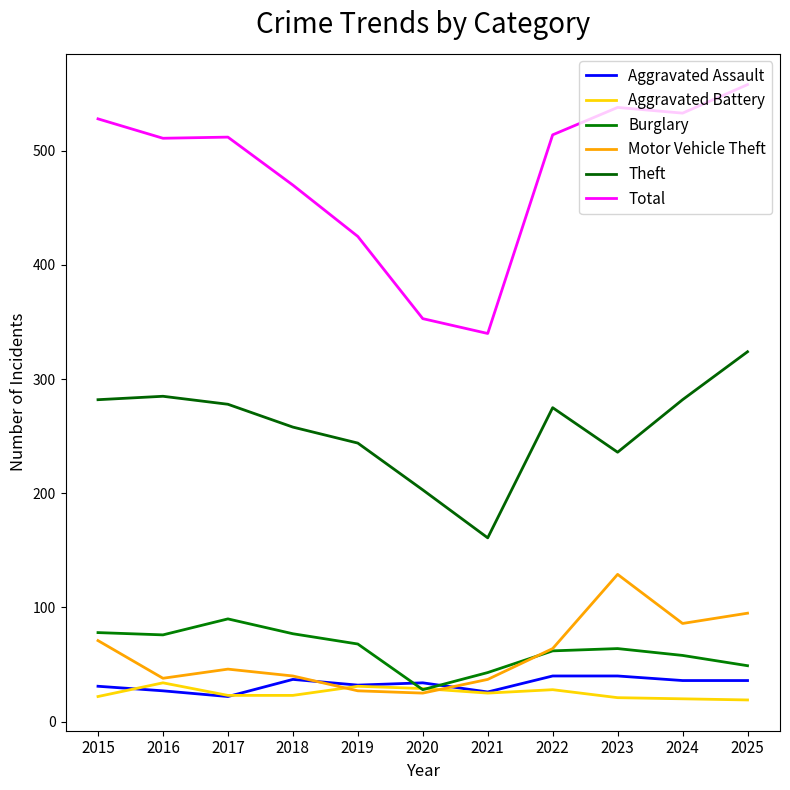

How many intersections are there between Motor Vehicle Theft and Burglary?

1